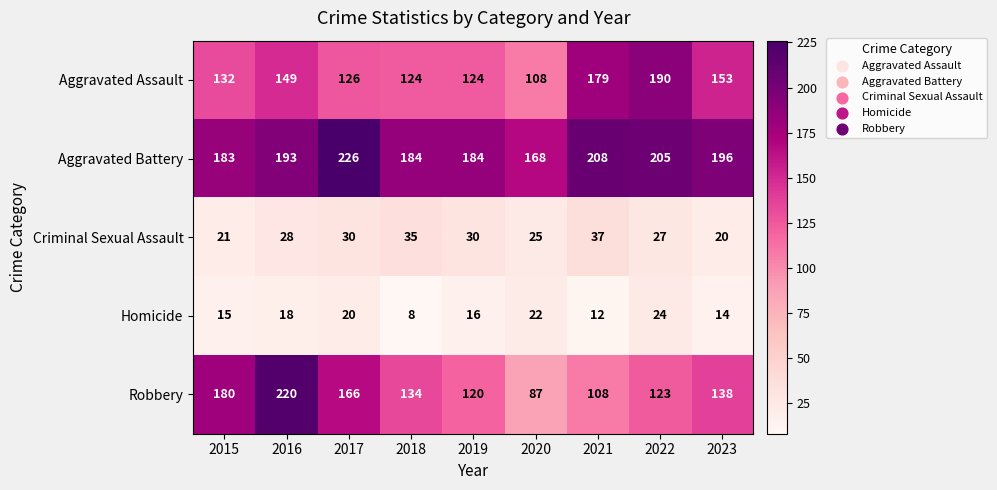

What is the difference between the highest and lowest values at 2019?

168